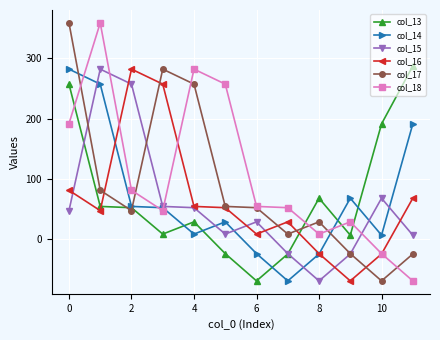

What is the value of the col_17 point at the 7th from the left?

52.6